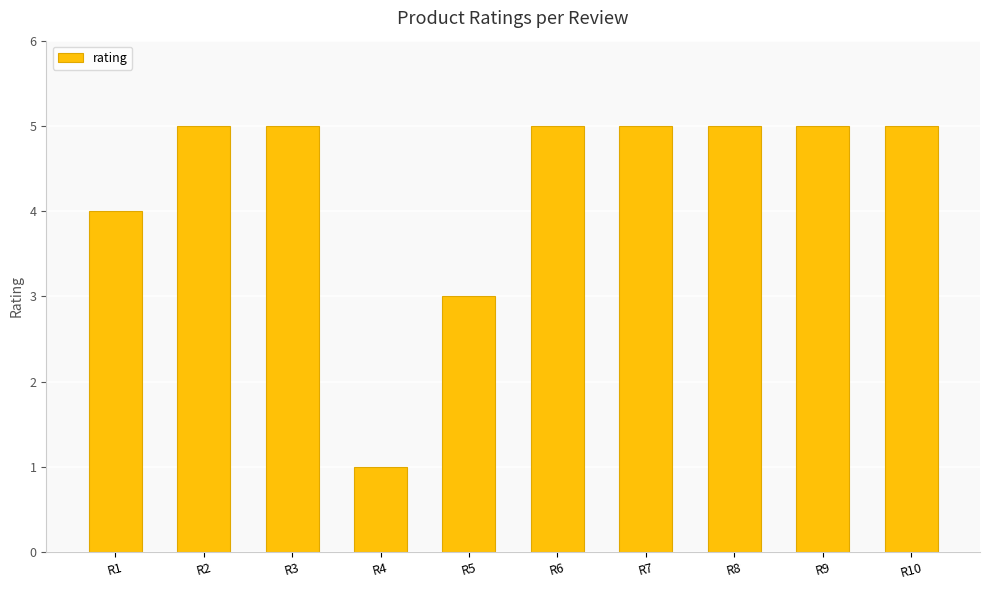

Reading right to left, what are all the values shown in this chart?

R10=5	R9=5	R8=5	R7=5	R6=5	R5=3	R4=1	R3=5	R2=5	R1=4